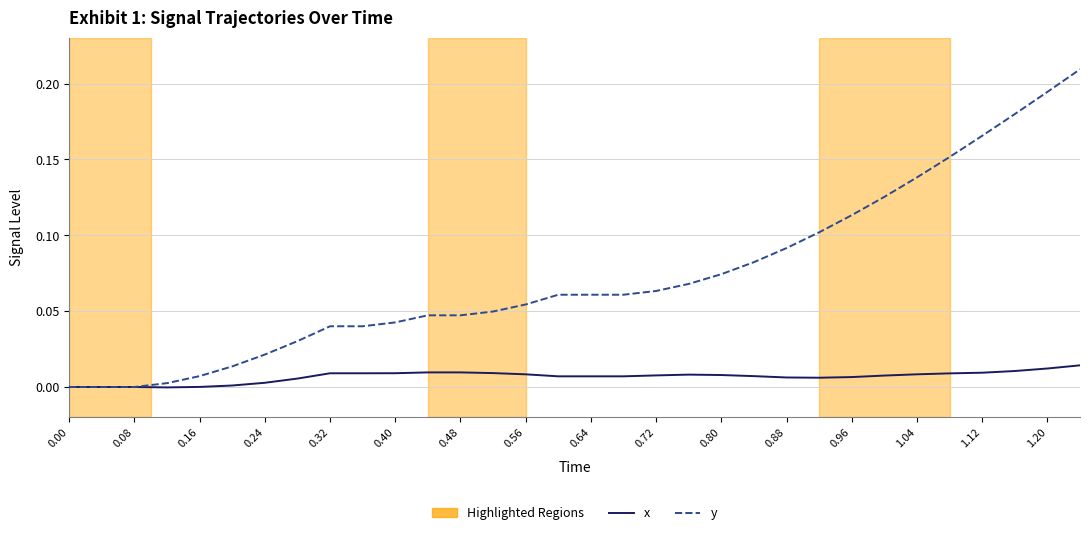

Which series has the largest range (max minus min)?

y